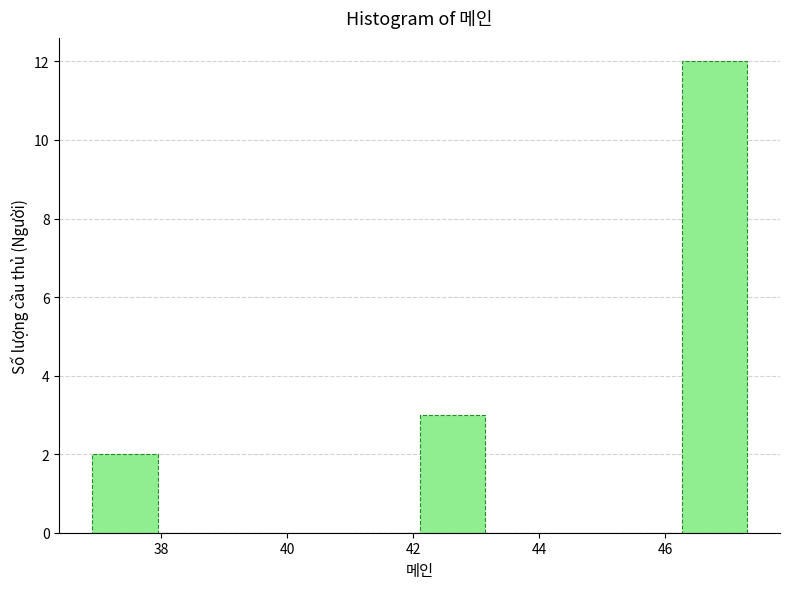

Reading left to right, list every bar in this chart as the range it spans on the x-axis followed by its height. Neither the bar edges nor the heights are printed on the chart, so give them approximately, as read against the axes.

36.90 to 37.94: 2
37.94 to 38.98: 0
38.98 to 40.02: 0
40.02 to 41.06: 0
41.06 to 42.10: 0
42.10 to 43.14: 3
43.14 to 44.18: 0
44.18 to 45.22: 0
45.22 to 46.26: 0
46.26 to 47.30: 12